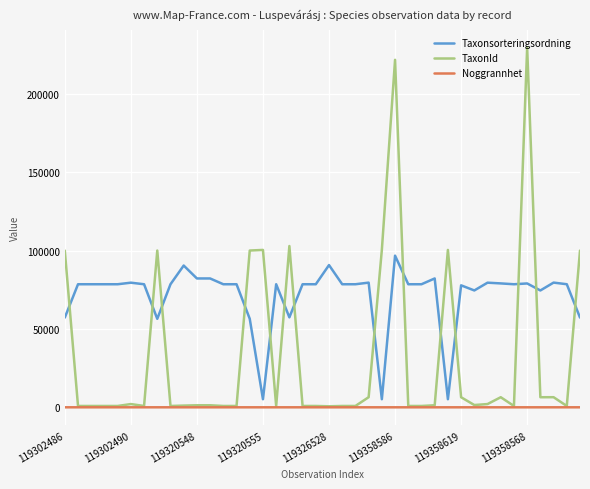

True or false: Noggrannhet and Taxonsorteringsordning intersect in this chart.

False